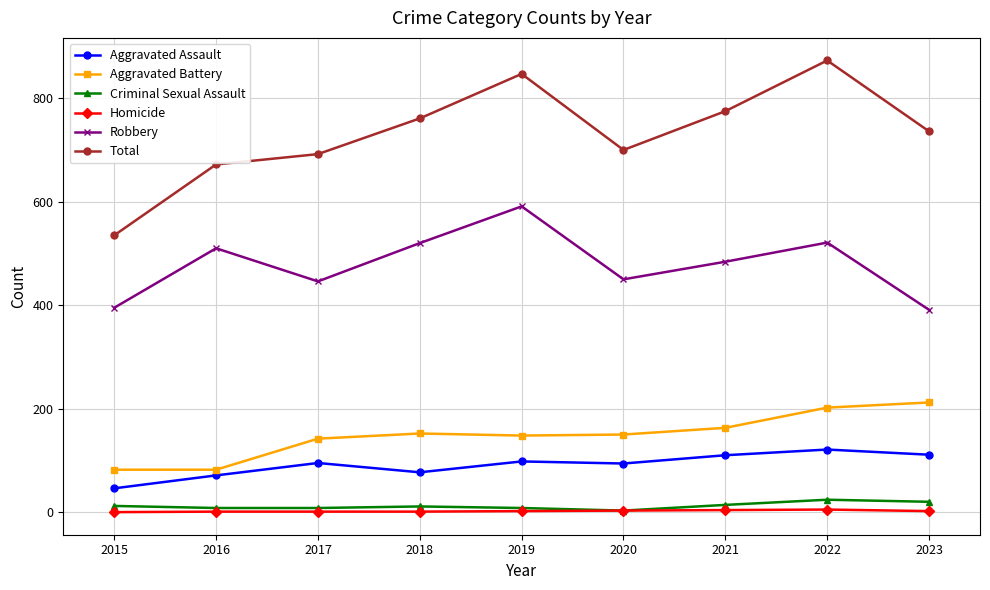

True or false: Total has more than 0 interior local peaks.

True